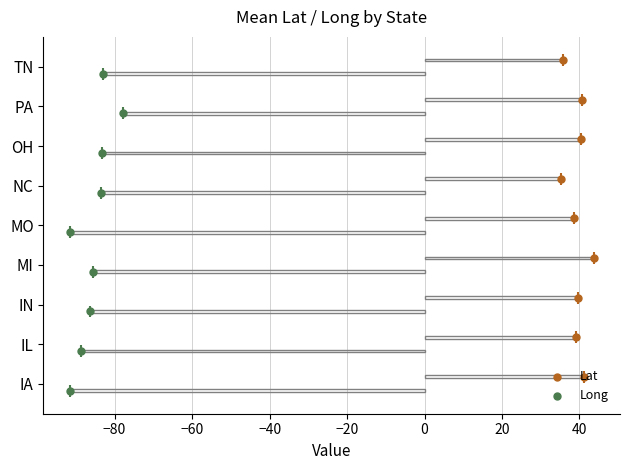

Which series has the largest total across all categories?

Lat